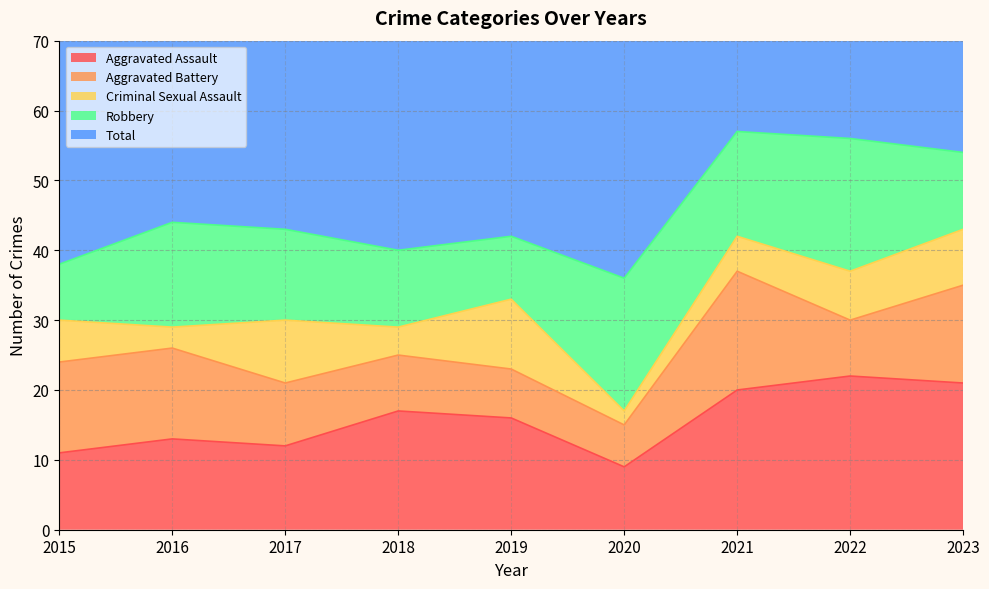

Between 2020 and 2023, which series saw the biggest shift?

Total